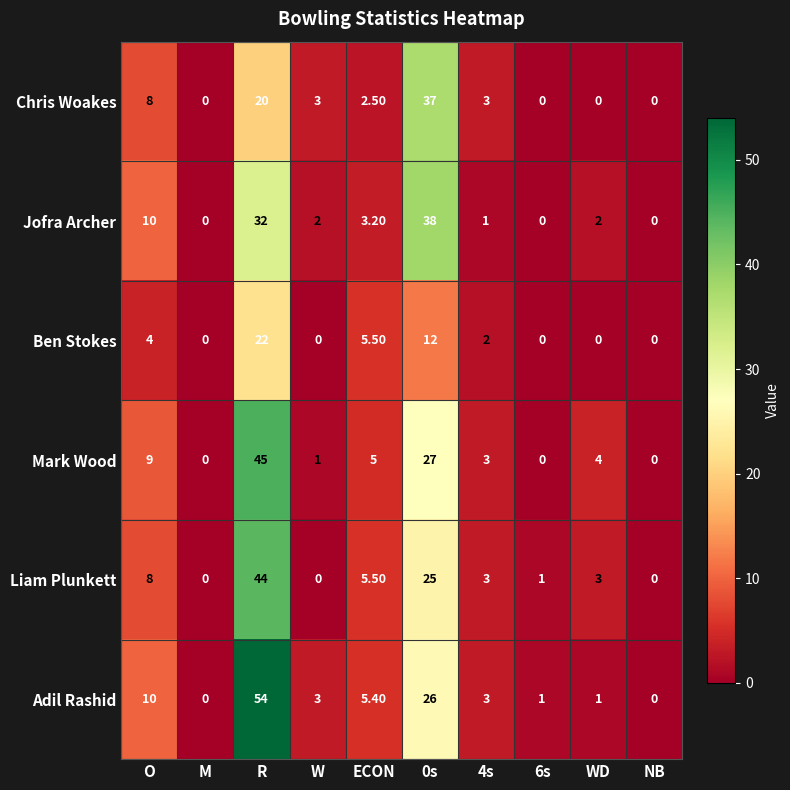

Rank the series by their maximum value, from lowest to highest.

Ben Stokes, Chris Woakes, Jofra Archer, Liam Plunkett, Mark Wood, Adil Rashid